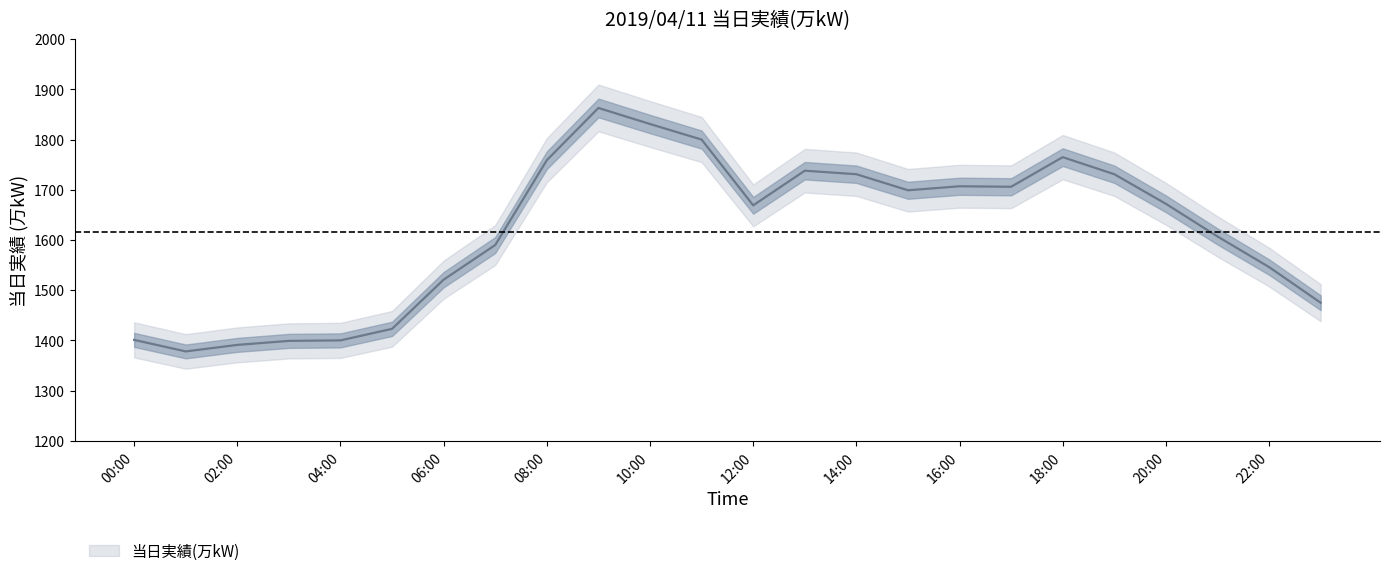

Does the chart display data point markers on the line(s)?

No